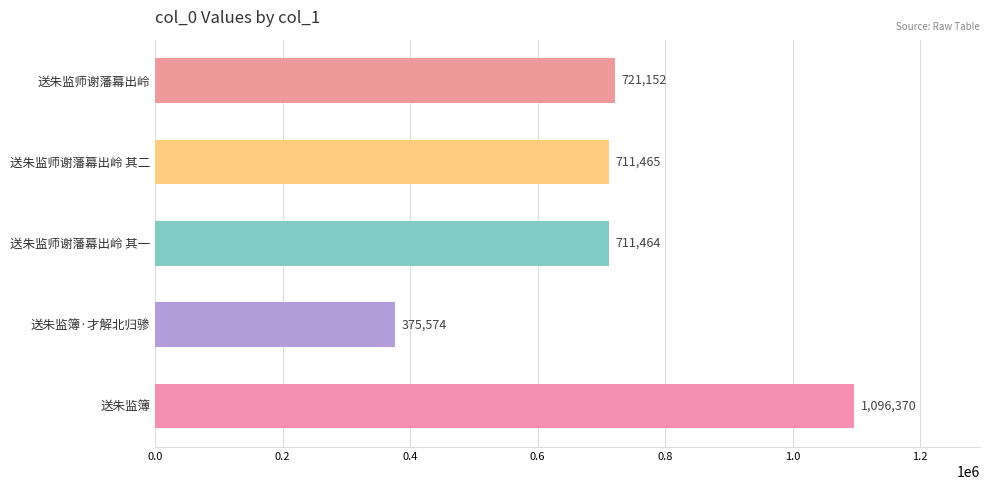

Rank the categories by value from lowest to highest.

送朱监簿·才解北归骖, 送朱监师谢藩幕出岭 其一, 送朱监师谢藩幕出岭 其二, 送朱监师谢藩幕出岭, 送朱监簿